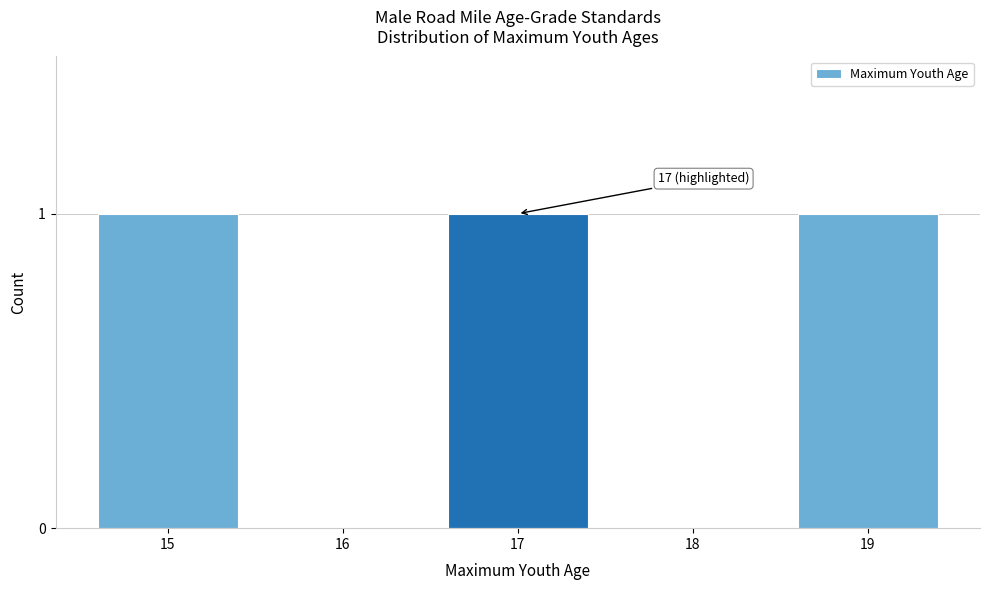

Reading left to right, what are all the values shown in this chart?

15=1	16=0	17=1	18=0	19=1